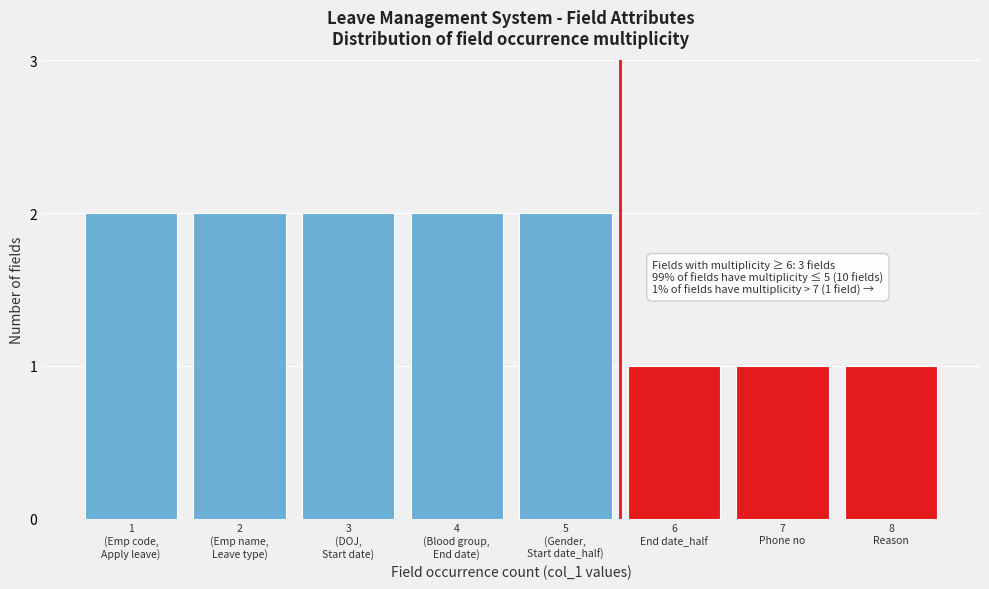

Reading right to left, transcribe all the data shown in this chart.

1	1	1	2	2	2	2	2